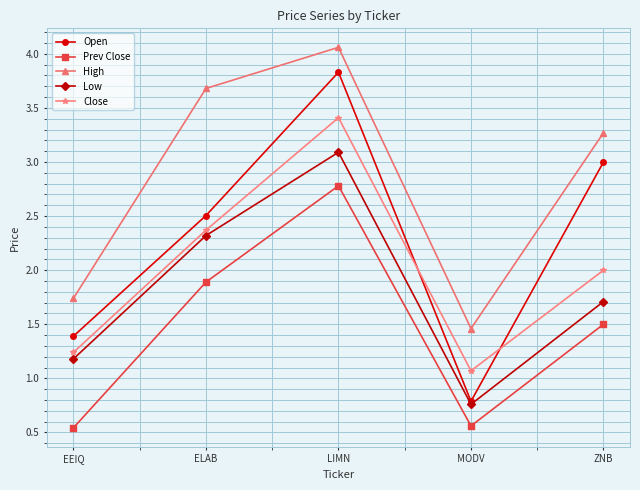

What is the difference between the maximum and minimum values in the Low series?

2.3